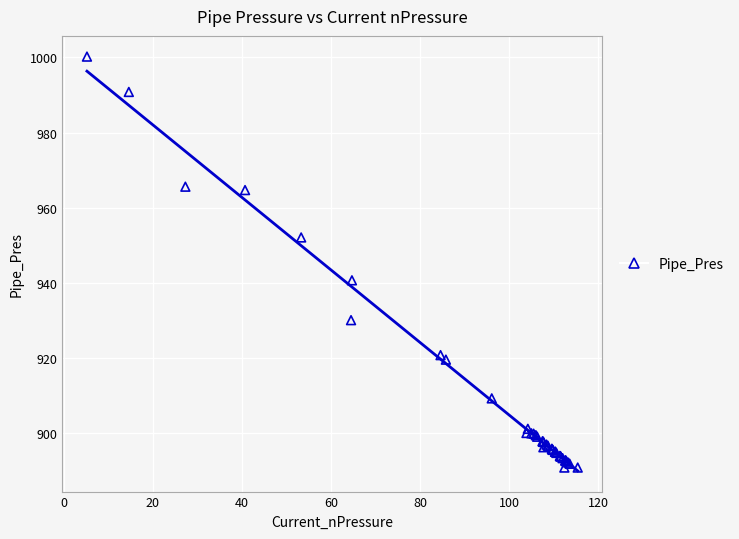

What Y value in the scatter plot is closest to 945?

940.7